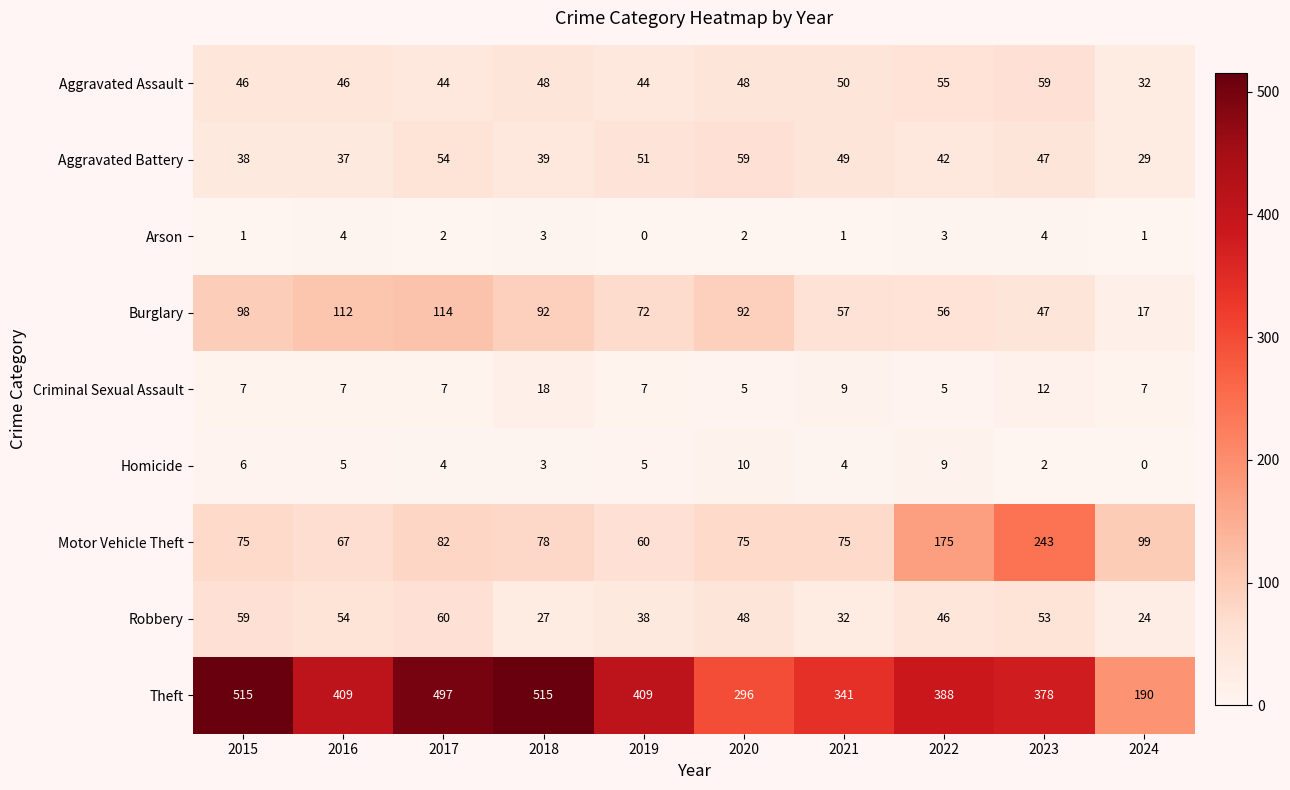

What is the difference between the highest and lowest values at 2017?

495